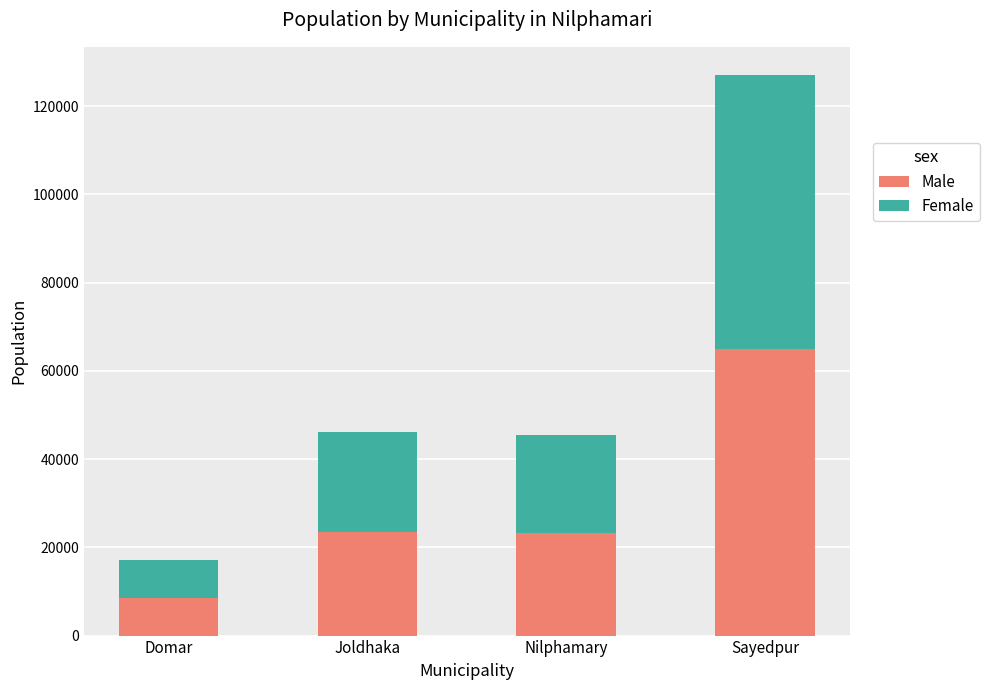

What is the lowest value of the Male series?

8535